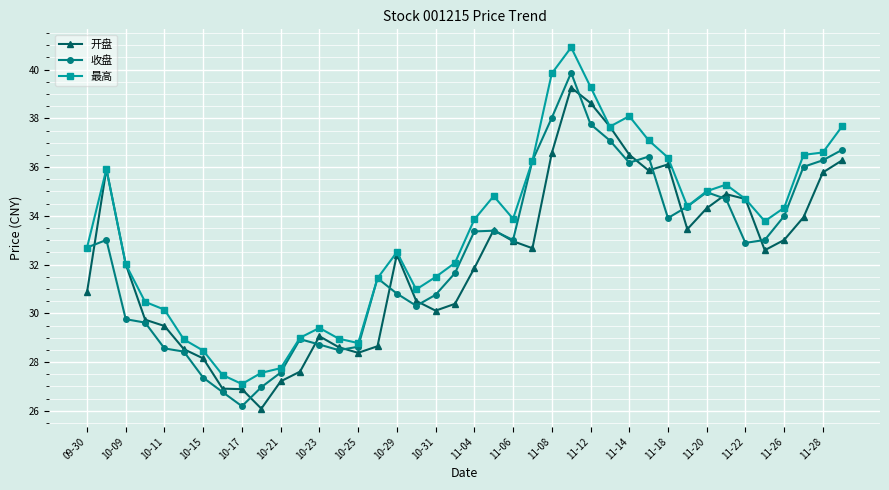

Which series has the largest total across all categories?

最高